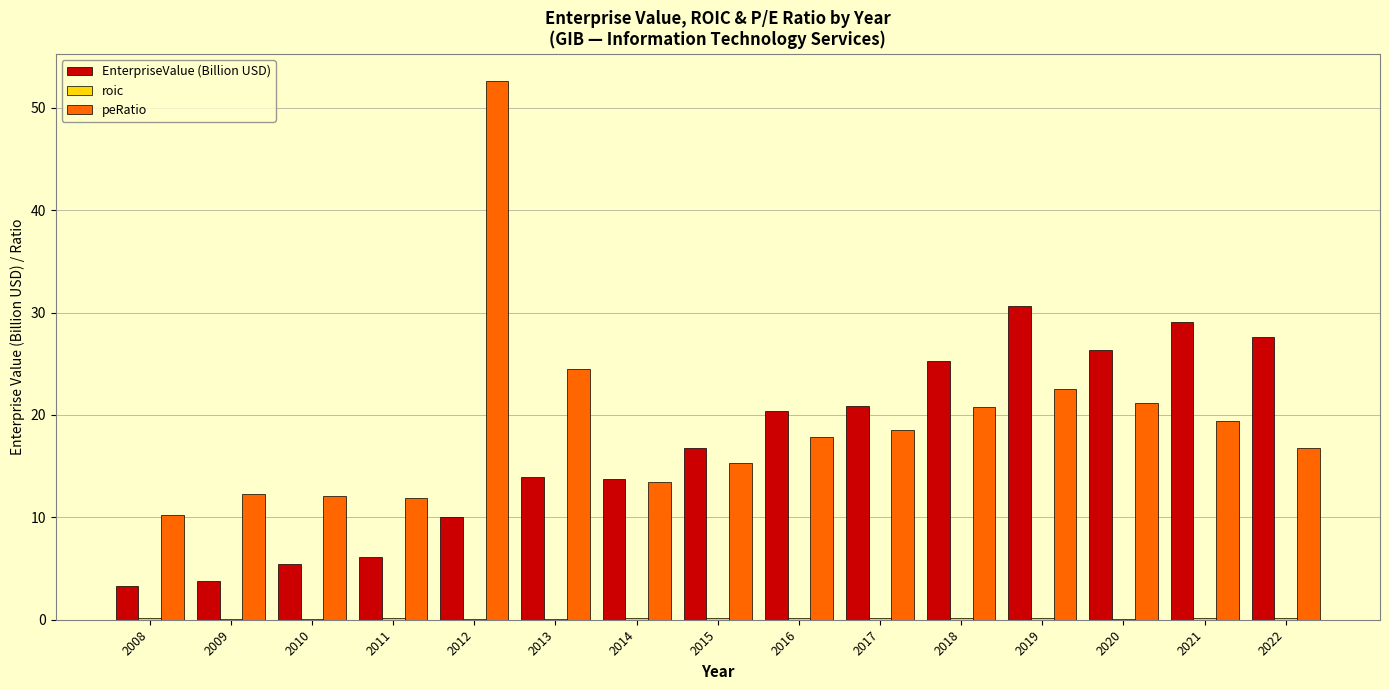

The peRatio series shows 5.3 at 2009. True or false?

False